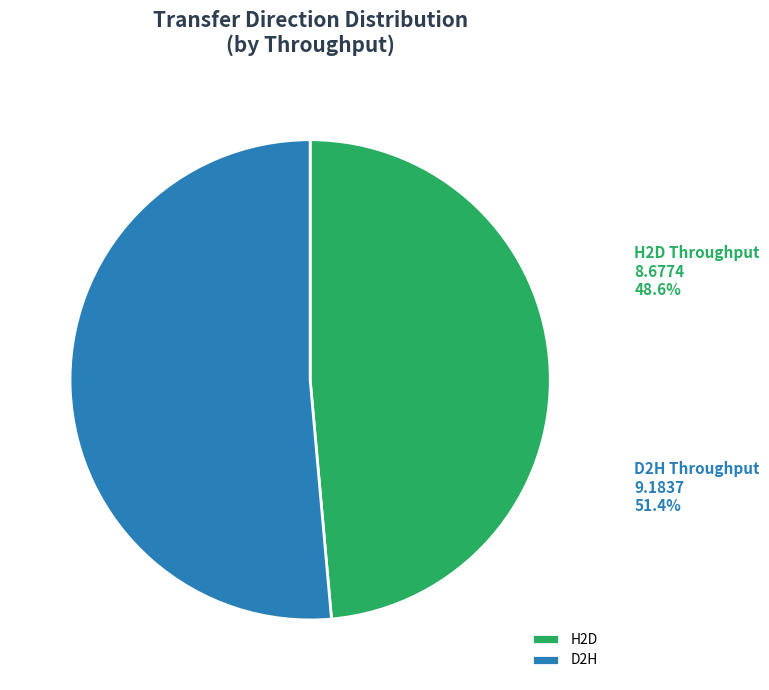

Between H2D and D2H, which series saw the biggest shift?

H2D